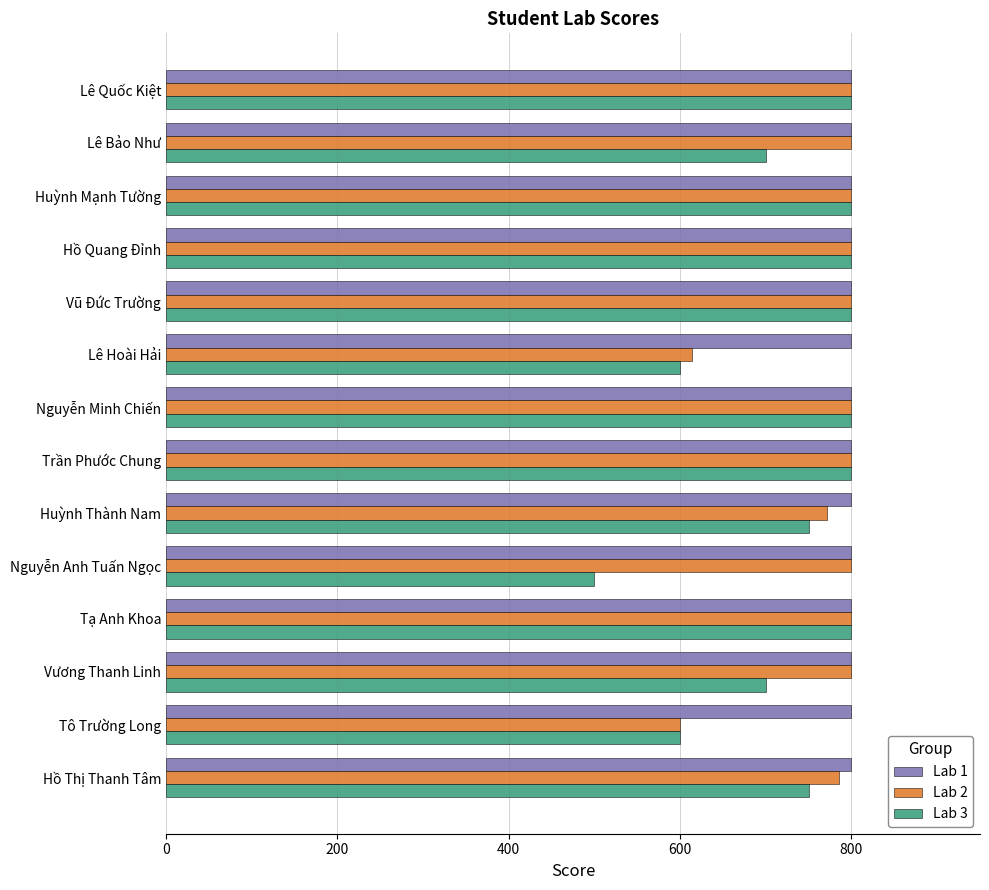

What is the lowest value of the Lab 2 series?

600.0